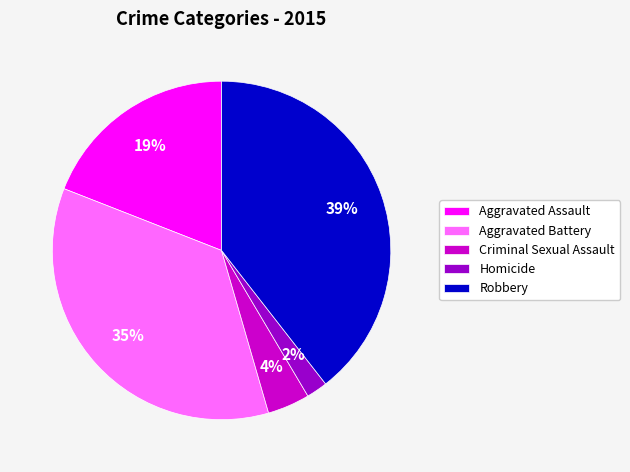

How many segments does this pie chart have?

5